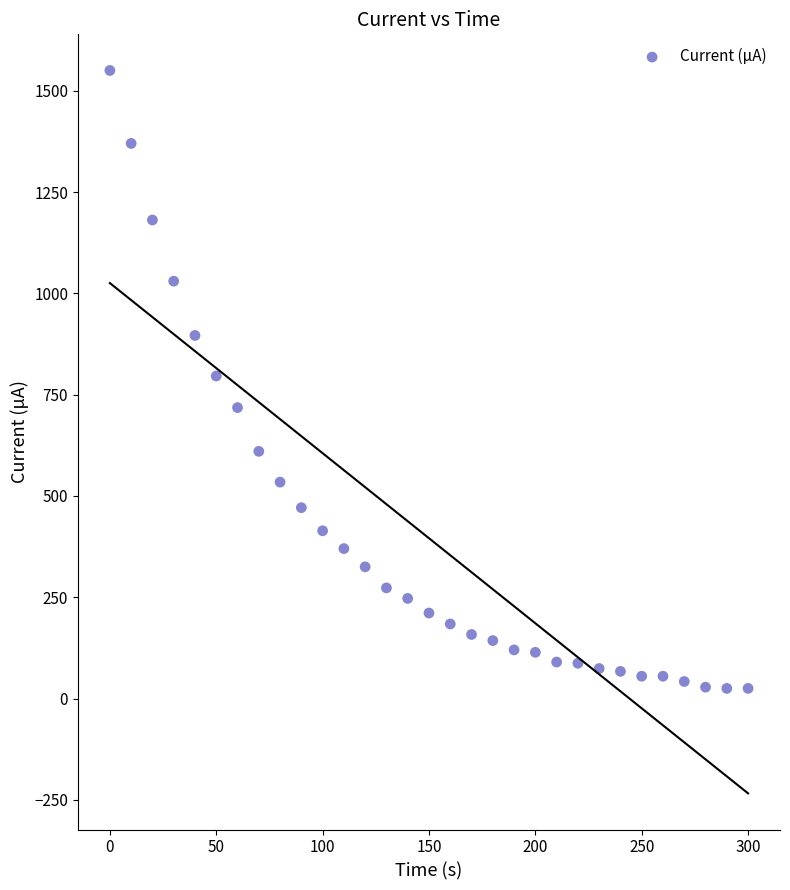

What is the range of X values (max minus min)?

300